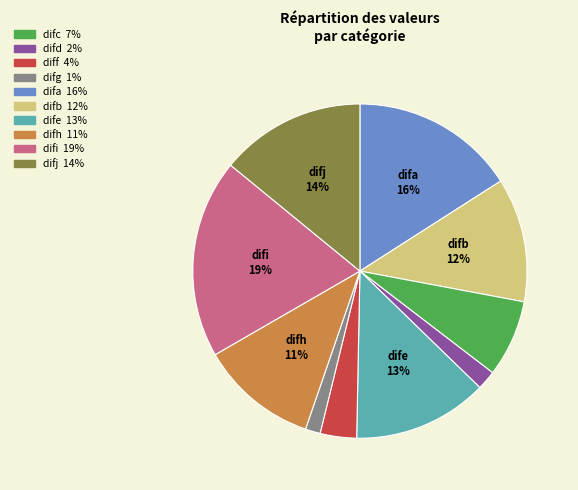

To the nearest percent, what is the average slice percentage?

10%